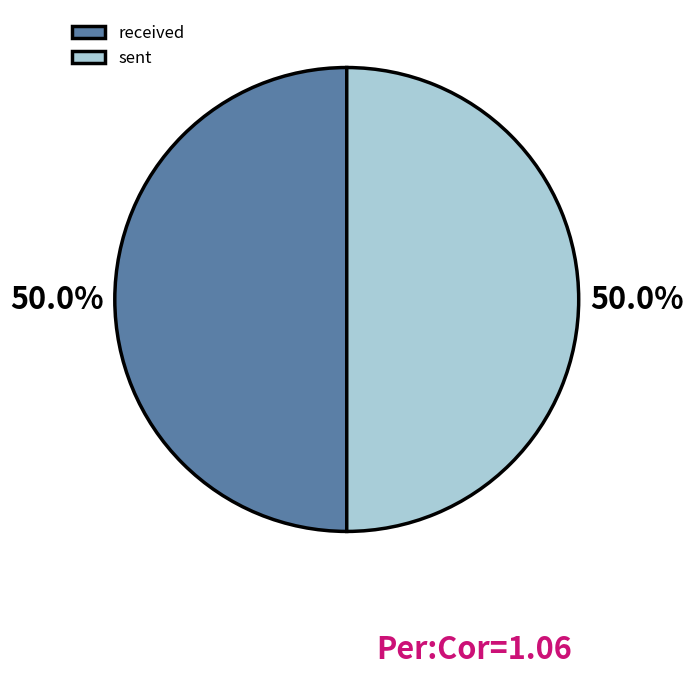

What percentage do sent and received together represent?

100.0%